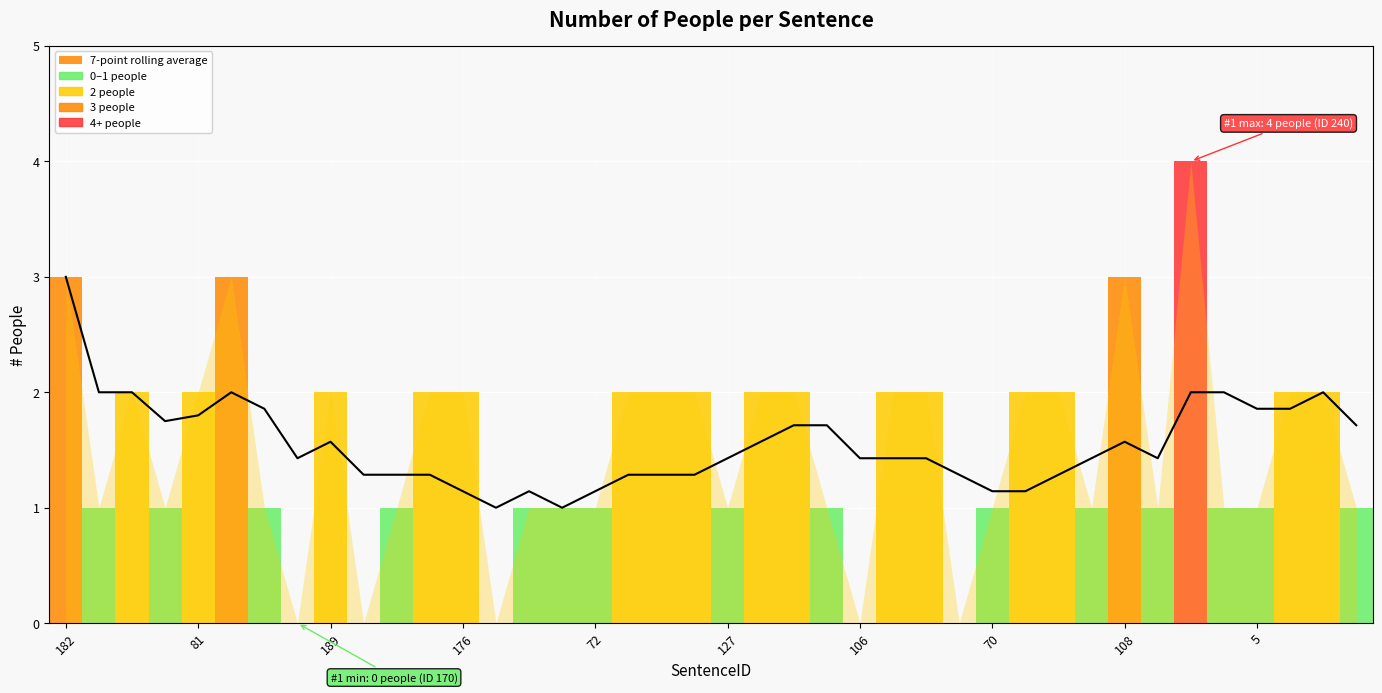

Is it true that the value at 127 is 0.7?

False